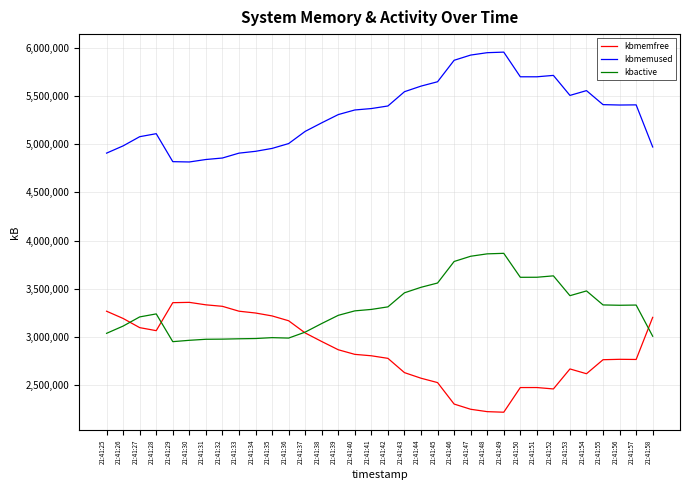

True or false: kbmemfree has more than 1 interior local peaks.

True